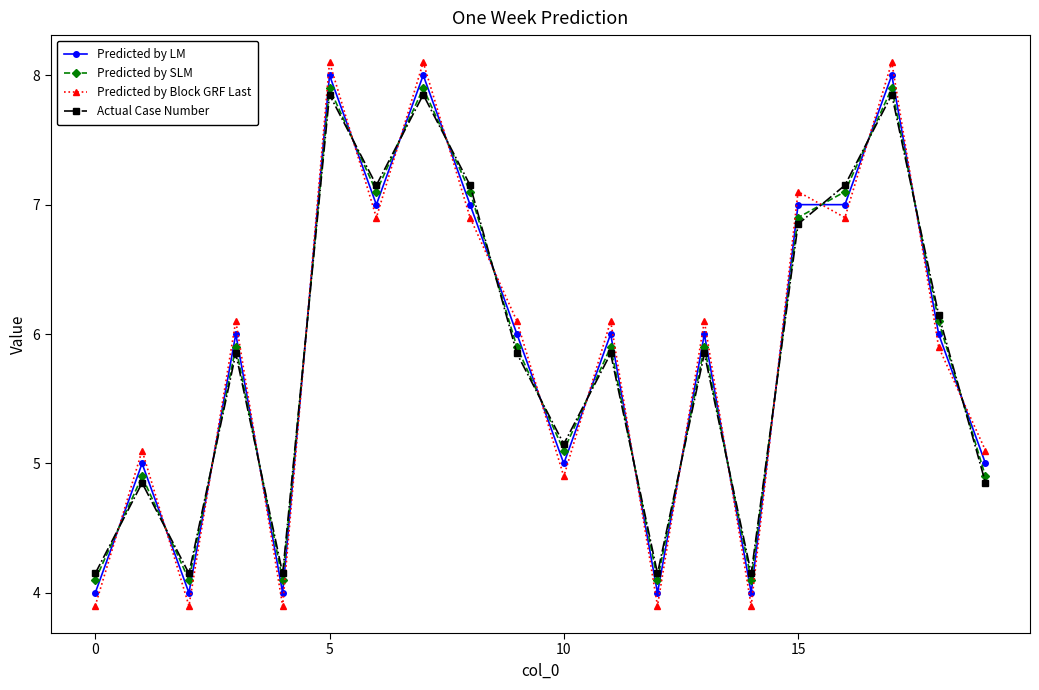

True or false: Predicted by LM has more than 0 points higher than both neighbors.

True